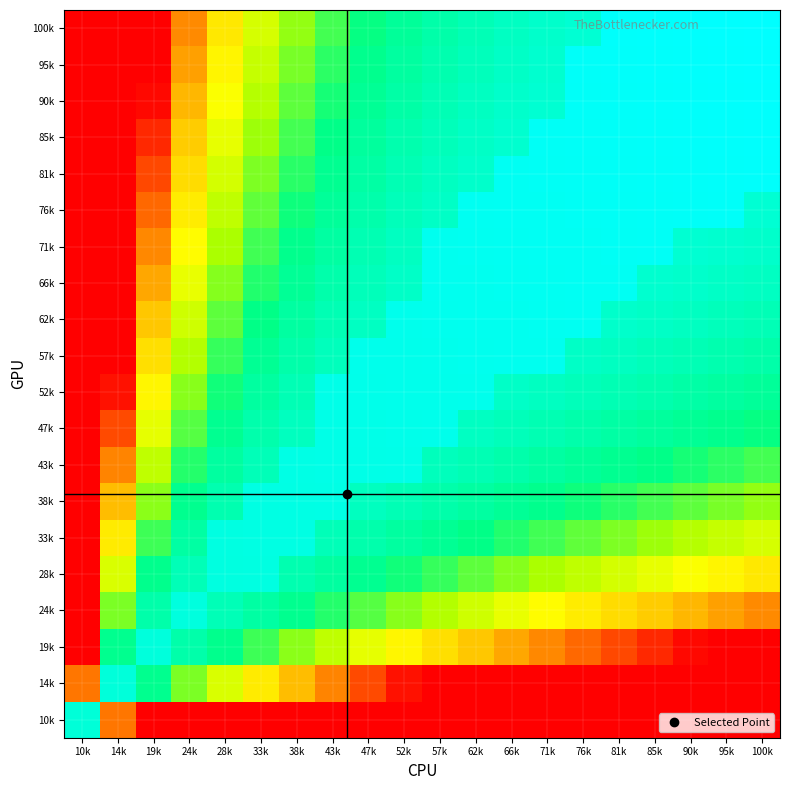

Between 14k and 38k, which is larger?

14k